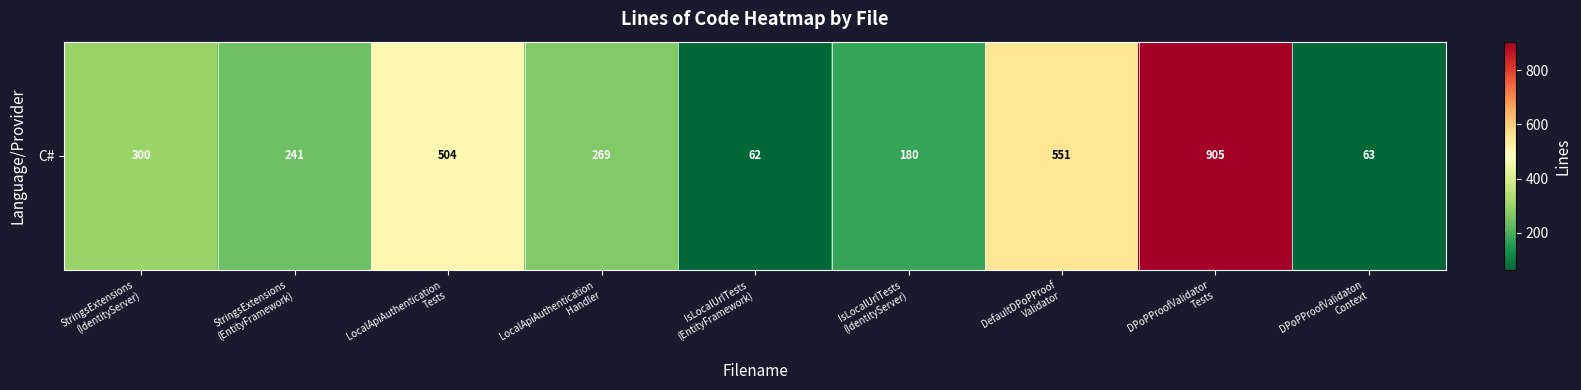

At which label is the value closest to 483?

LocalApiAuthentication
Tests